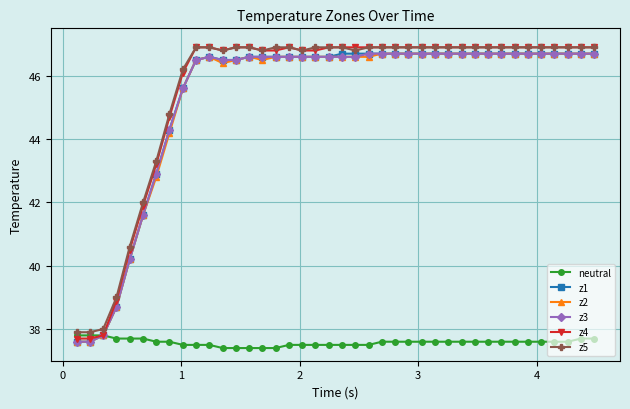

Does the chart display data point markers on the line(s)?

Yes